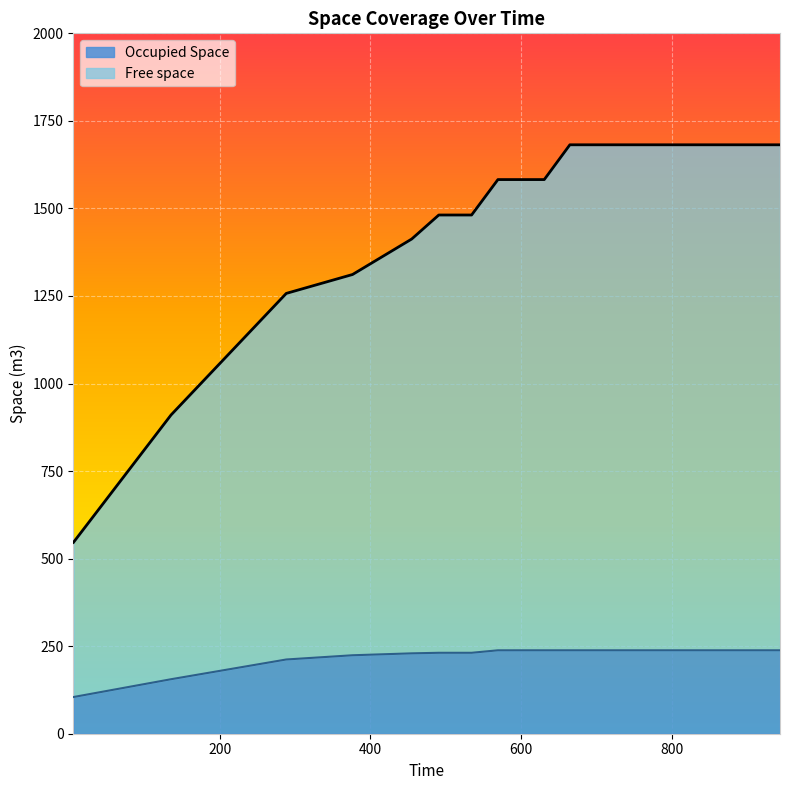

Rank the series by their average value, from highest to lowest.

Free space, Occupied Space